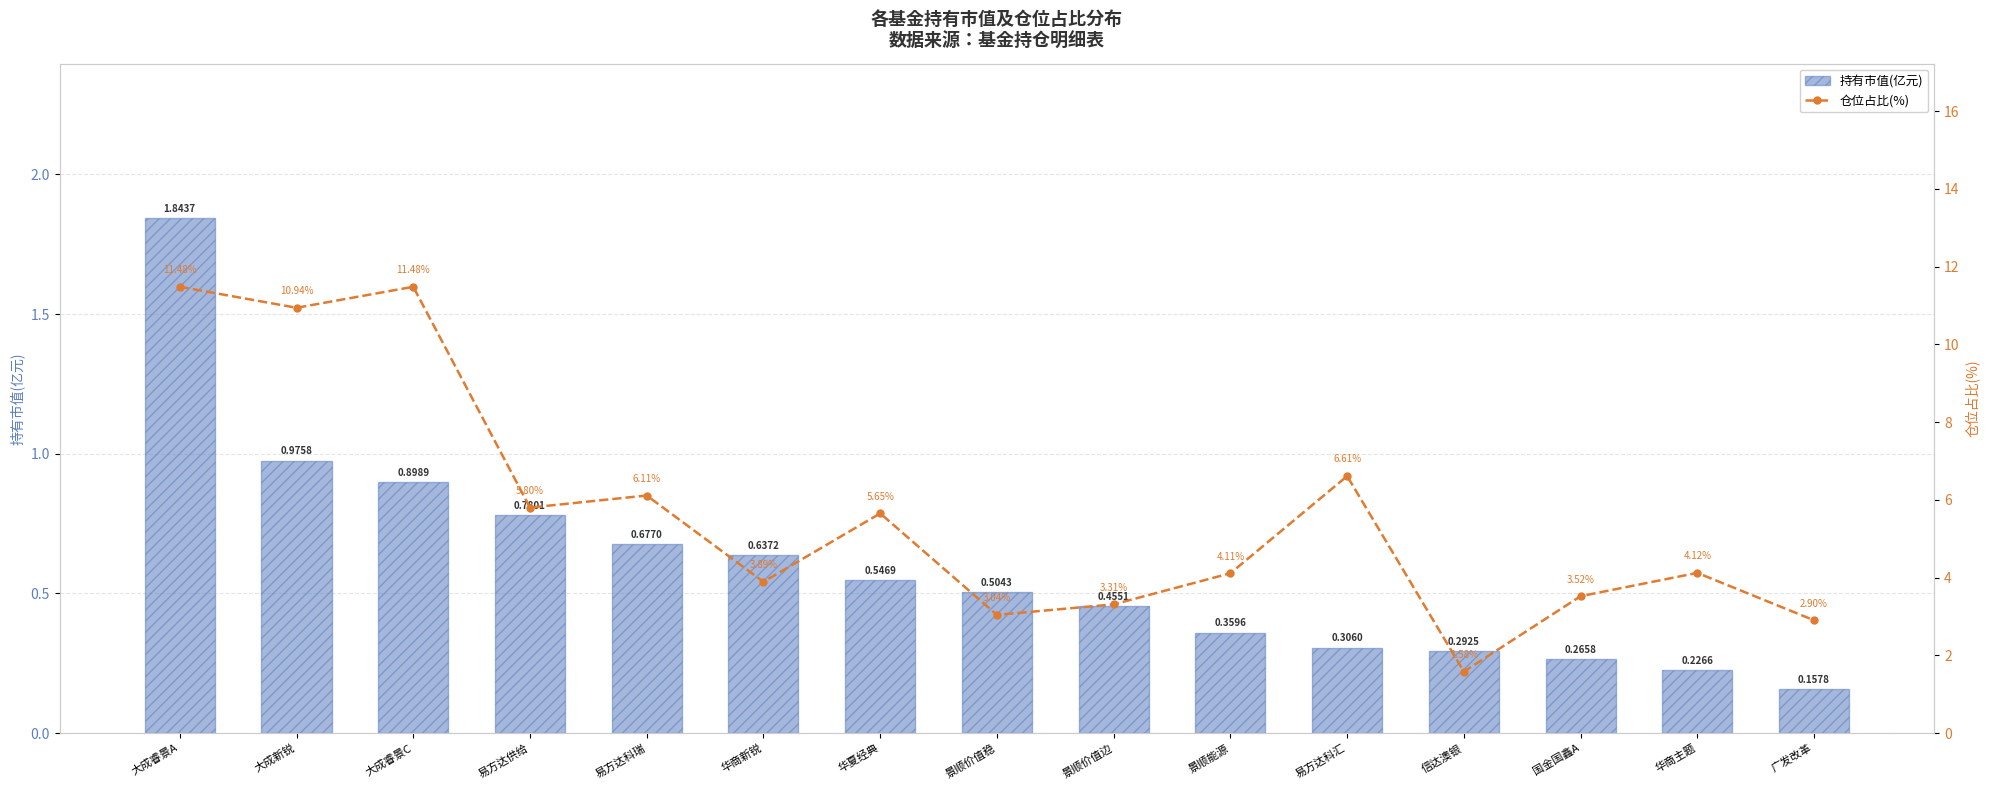

How many distinct data groups are displayed?

2